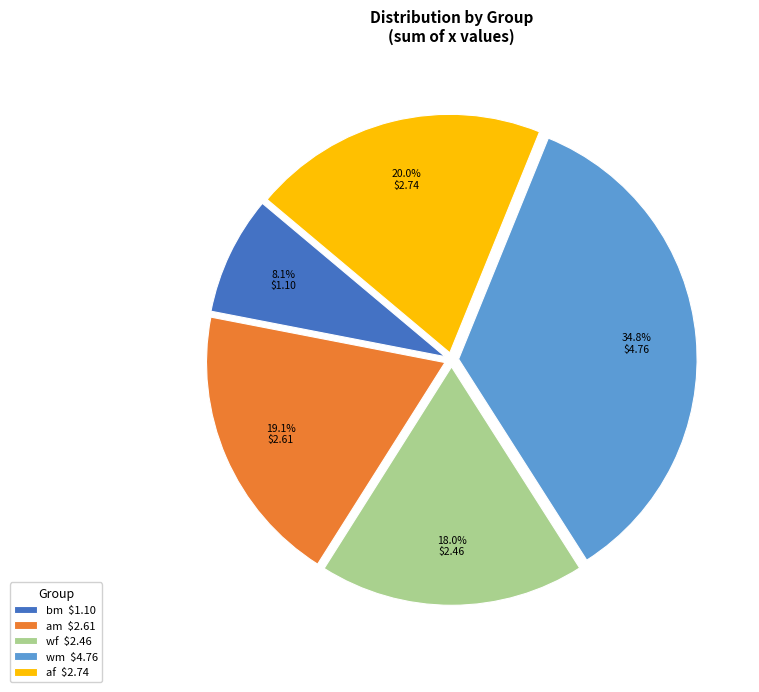

Is there any slice that represents more than half of the pie?

No